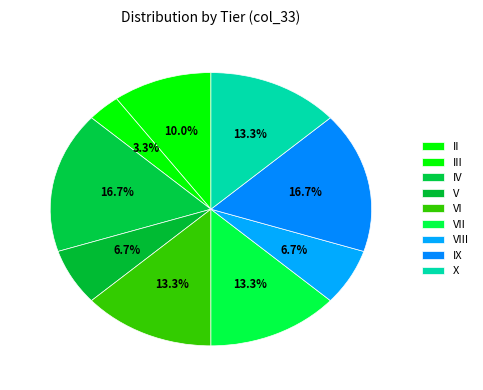

Is there a majority slice in this chart?

No